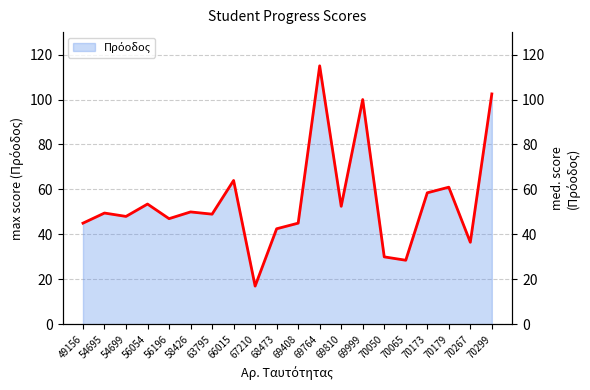

At which label does the data first exceed 49?

54695